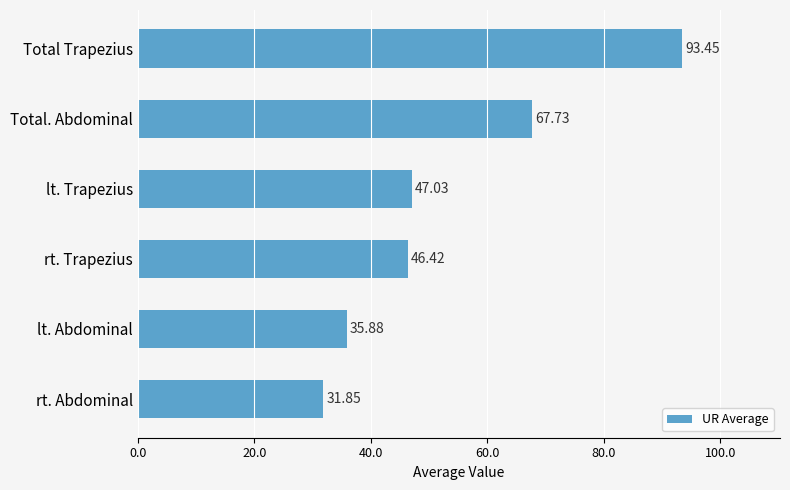

Are the bars horizontal?

Yes